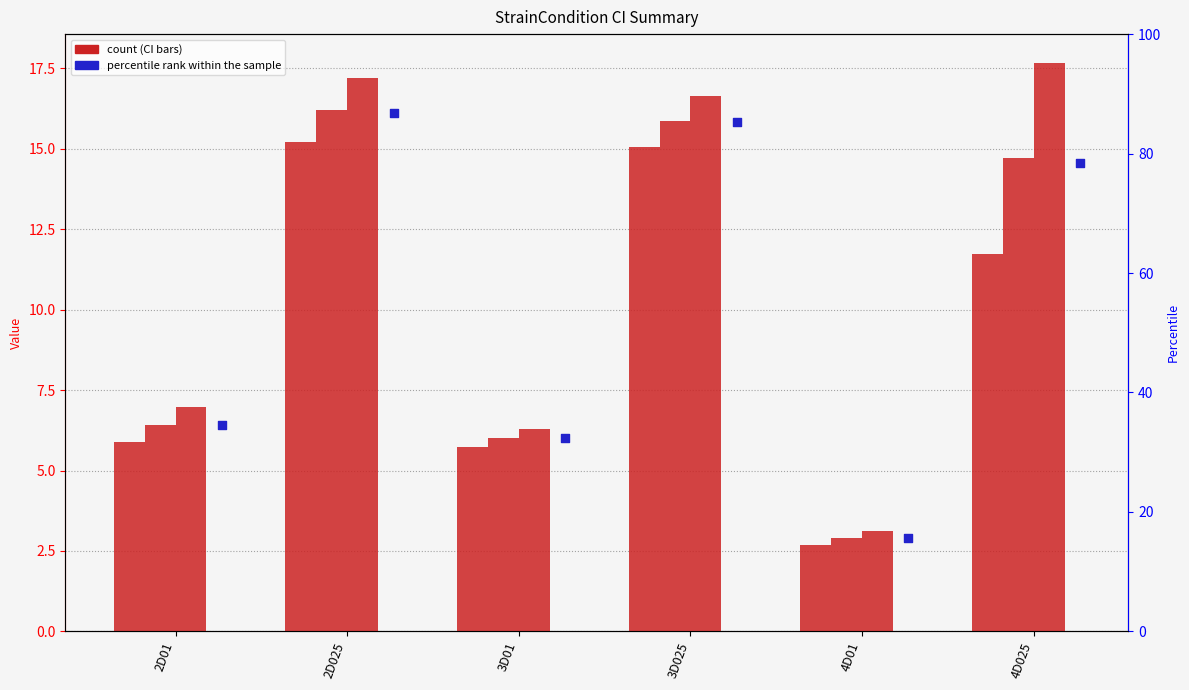

At how many categories does at least one series exceed 11?

3